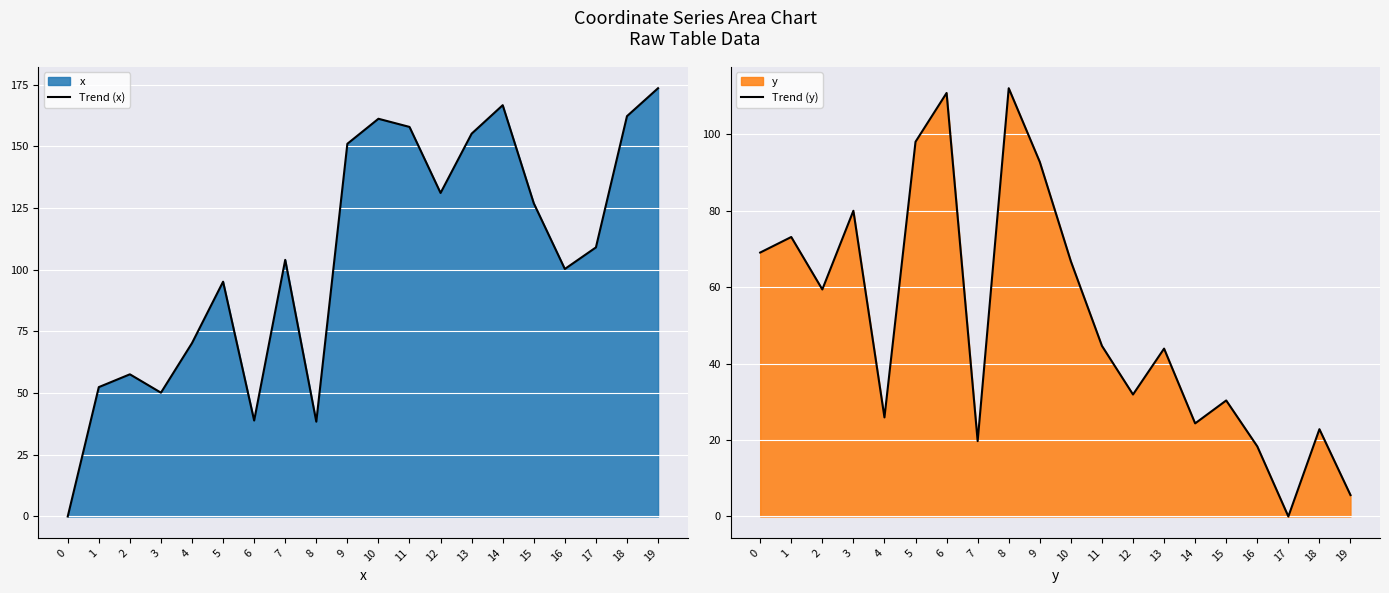

Reading right to left, list all the values displayed in this chart.

Trend (x): 173.6	162.3	109.1	100.3	127.0	166.7	155.2	131.1	157.9	161.2	151.1	38.4	104.0	38.9	95.2	70.3	50.2	57.6	52.4	0.0
Trend (y): 5.6	22.8	0.0	18.3	30.3	24.3	43.9	31.9	44.6	66.7	92.7	112.0	19.7	110.7	98.0	25.9	79.9	59.4	73.1	69.0